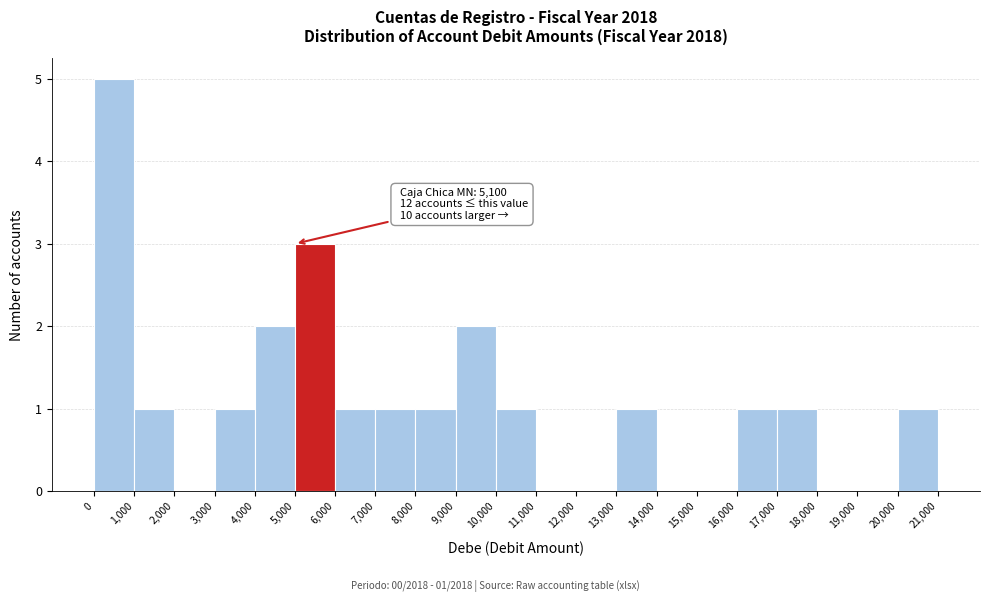

Which range on the x-axis has the tallest bar?

0 to 1,000